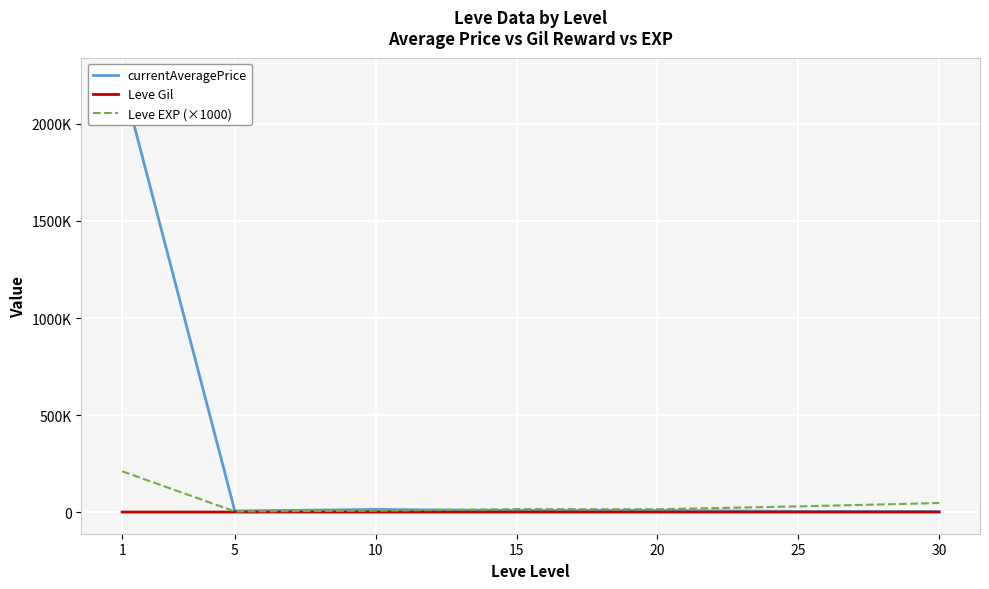

What is the value of the Leve EXP (×1000) point at the 5th from the left?

15000.0